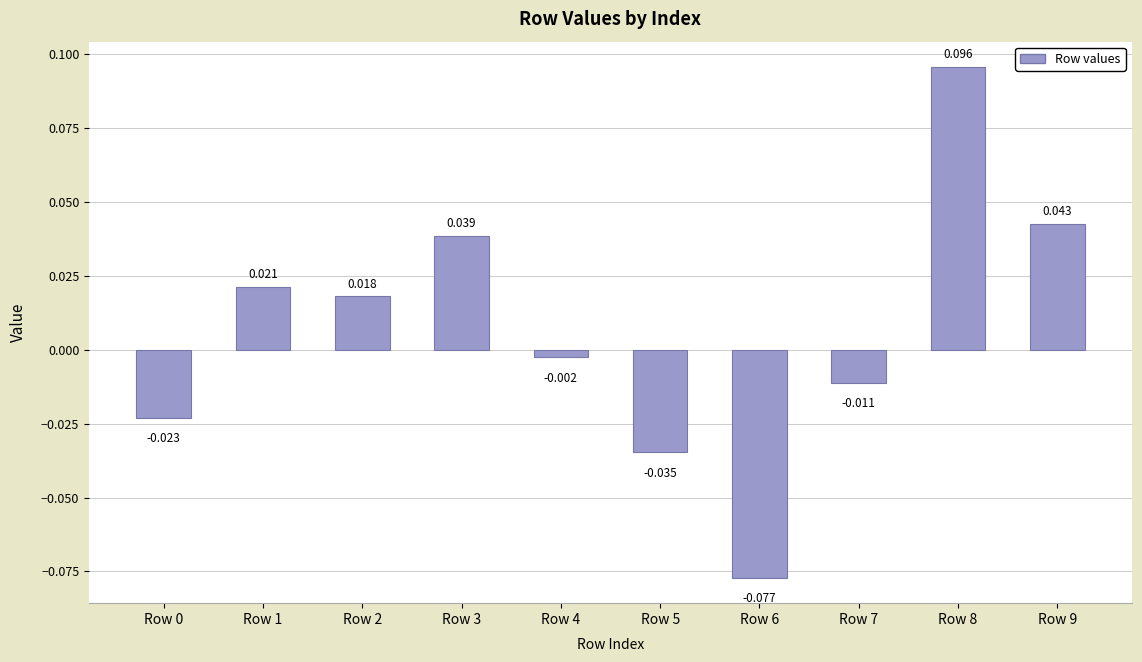

At which category does the chart reach its peak across all series?

Row 8